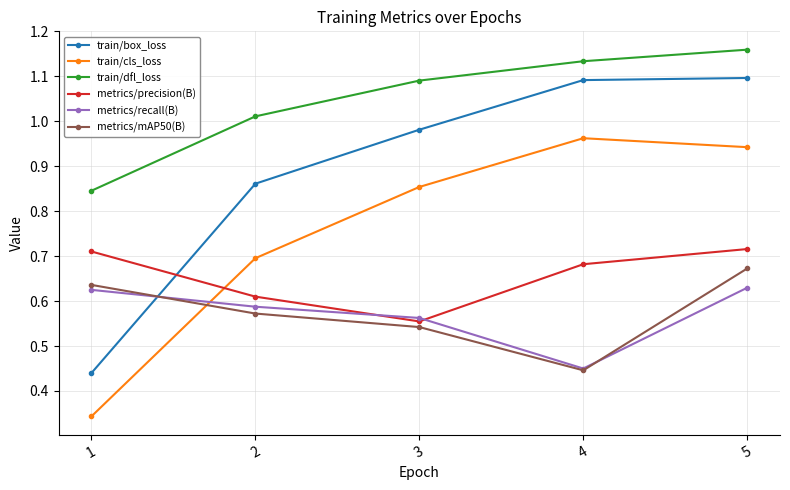

Which series has the largest range (max minus min)?

train/box_loss